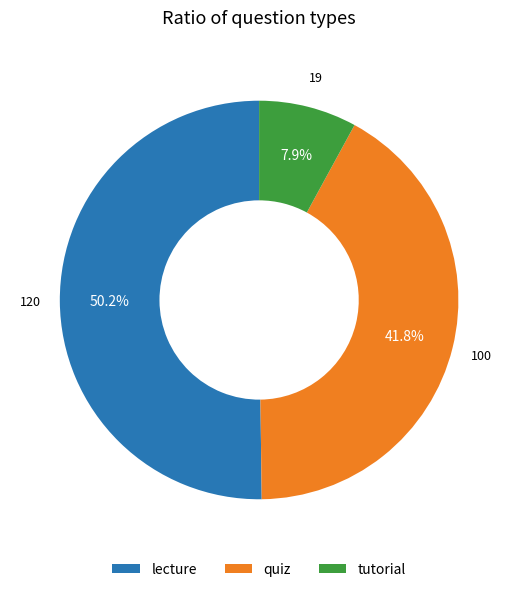

Which category has the biggest portion of the pie?

lecture